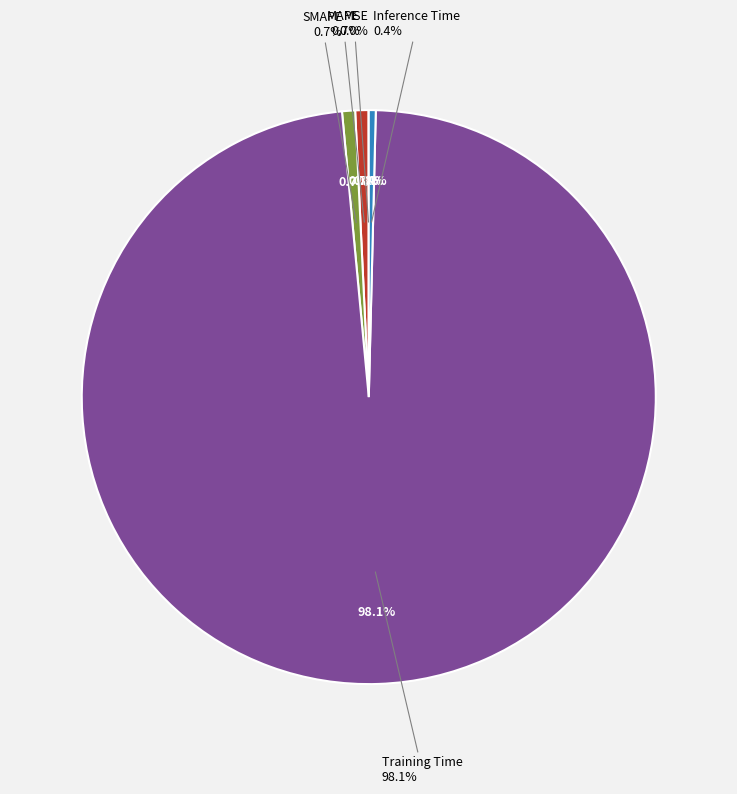

Which slice is the smallest?

MSE